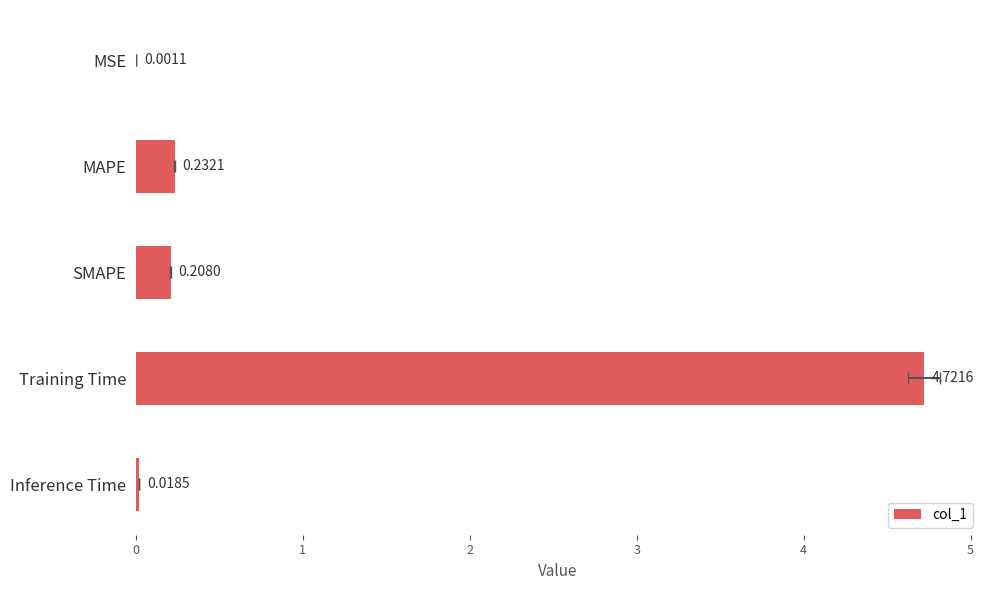

Count the number of categories in the chart.

5